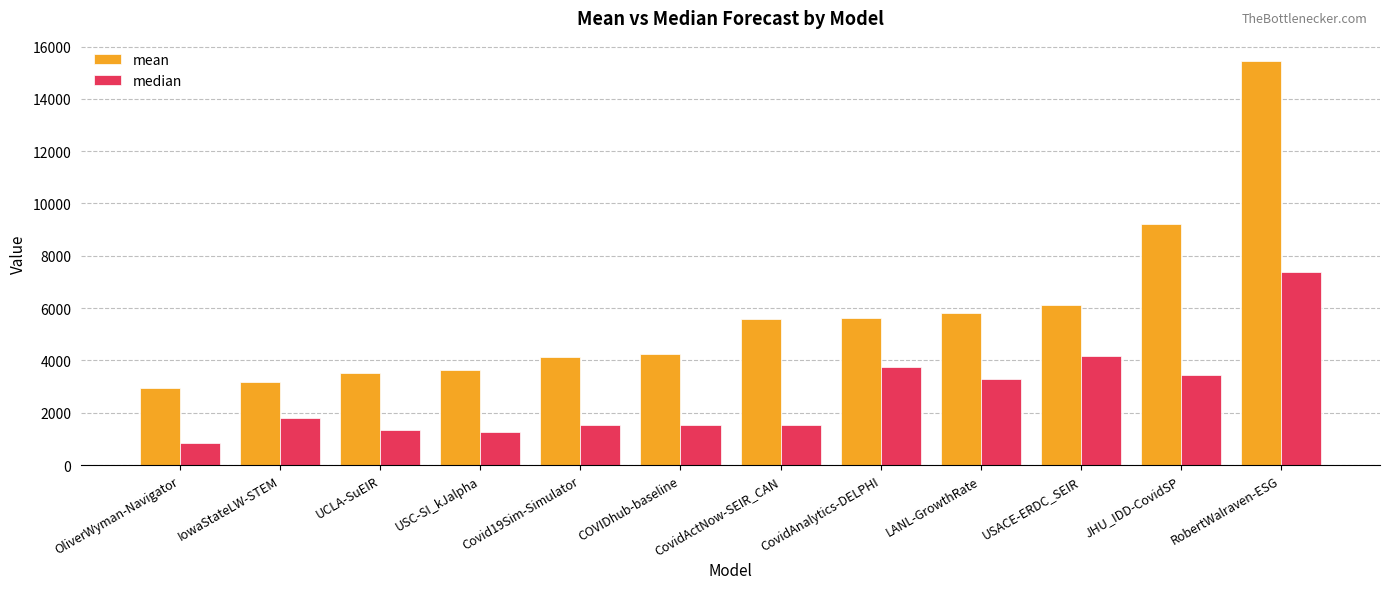

Is the value of mean at USC-SI_kJalpha greater than the value of median at JHU_IDD-CovidSP?

Yes